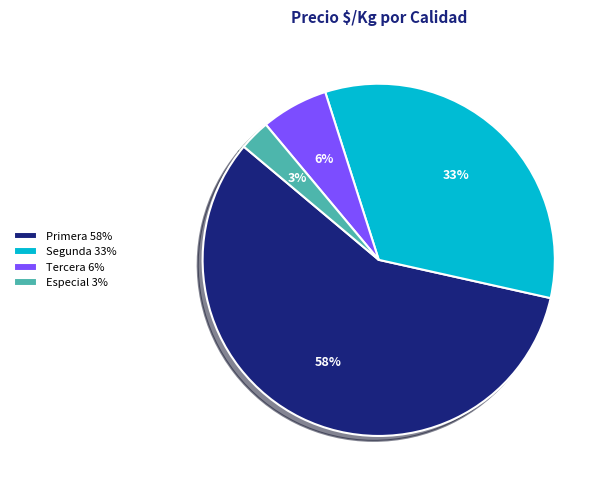

What percentage is the Especial 3% slice, to the nearest percent?

3%